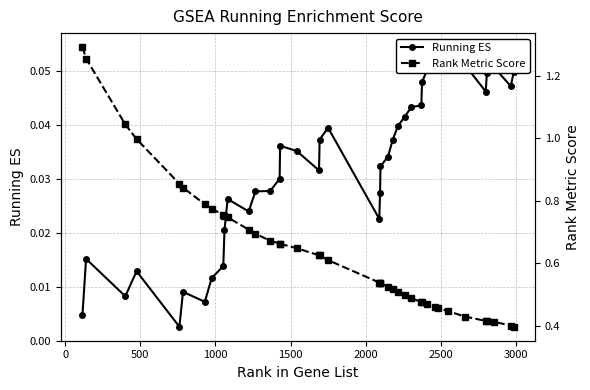

True or false: Rank Metric Score has more than 0 interior local peaks.

False